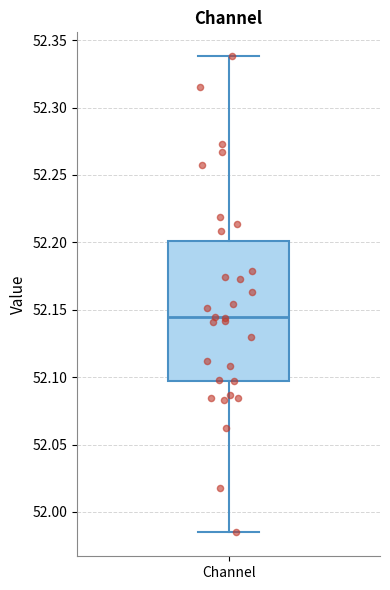

Transcribe this box plot: give where the median line is, the range the box spans, and where the two whiskers end, as read against the y-axis. The values are not printed on the chart, so give them approximately, as read against the axis.

median 52.145, box 52.095 to 52.200, whiskers 51.985 to 52.340